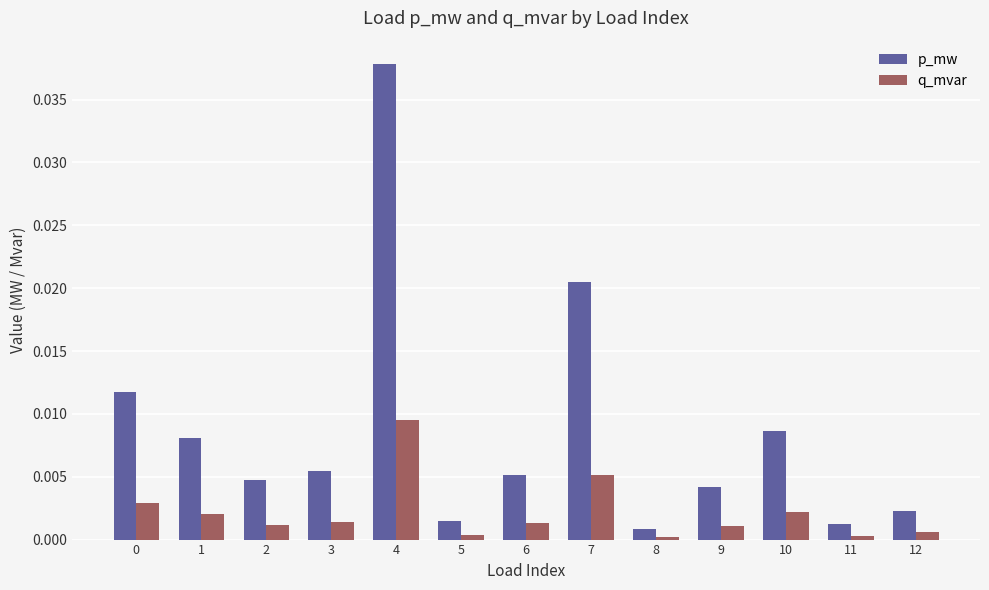

Rank the series by their average value, from lowest to highest.

q_mvar, p_mw